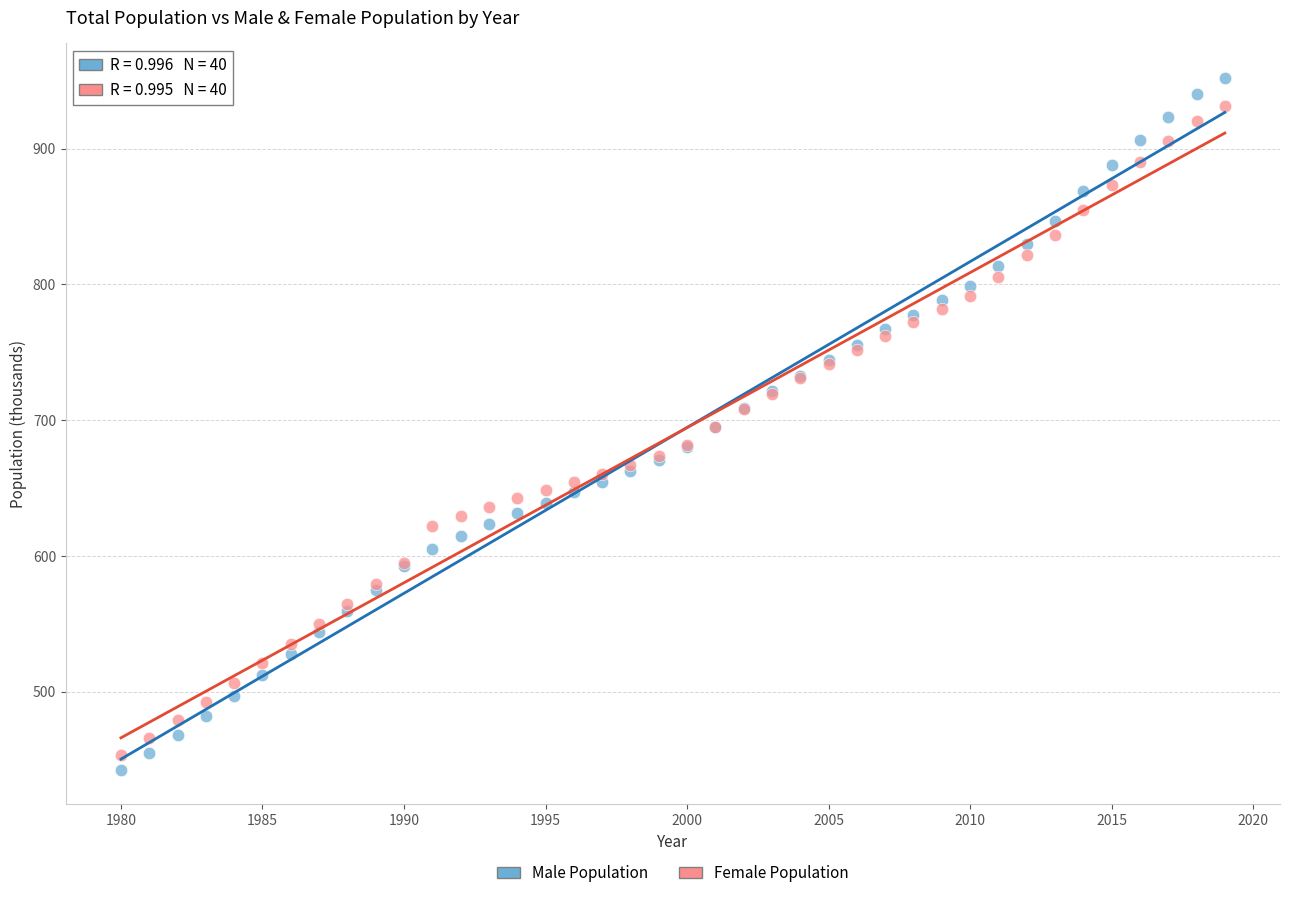

Which series has the widest spread of Y values?

Male Population